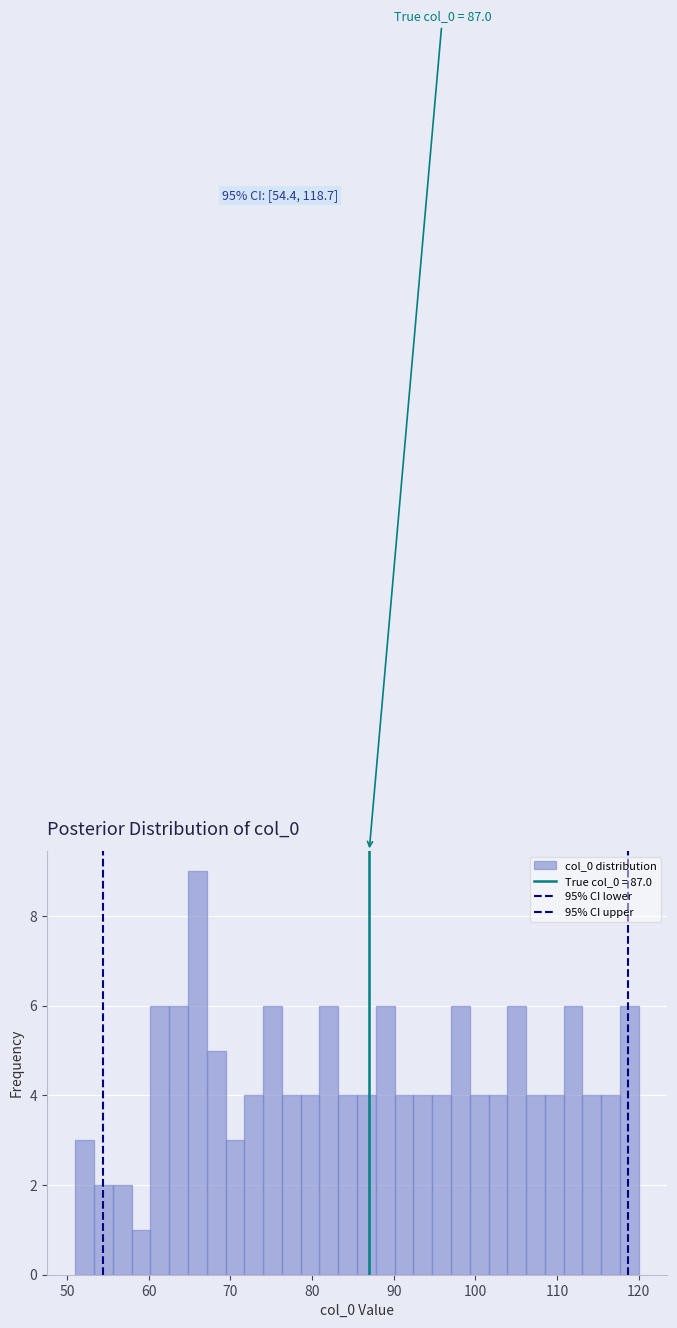

Read against the x-axis, roughly where is the centre of the tallest bar?

66